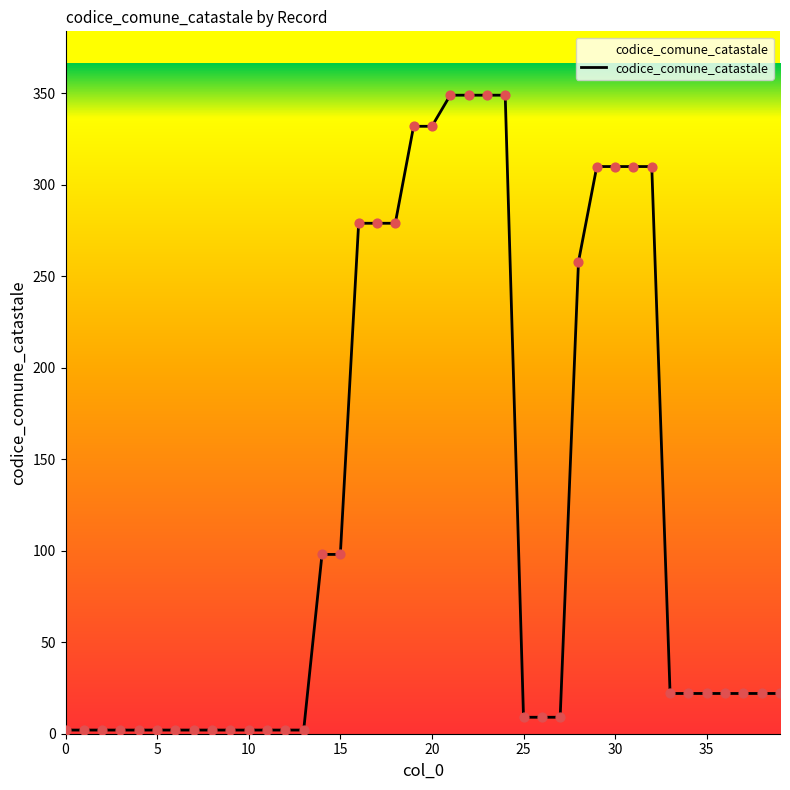

What is the difference between the maximum and minimum values?

347